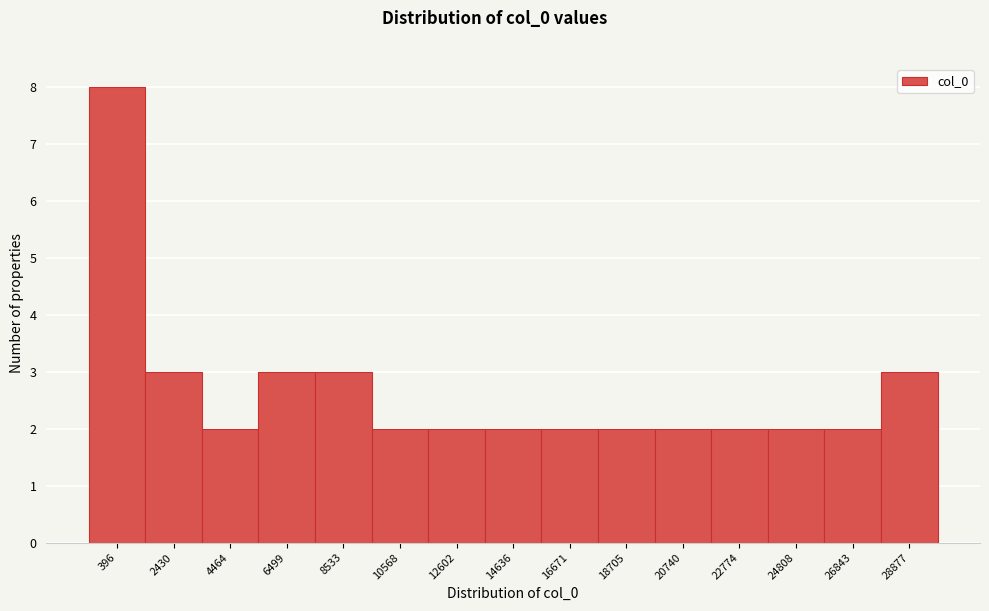

Reading left to right, what are all the values shown in this chart?

396=8	2430=3	4464=2	6499=3	8533=3	10568=2	12602=2	14636=2	16671=2	18705=2	20740=2	22774=2	24808=2	26843=2	28877=3